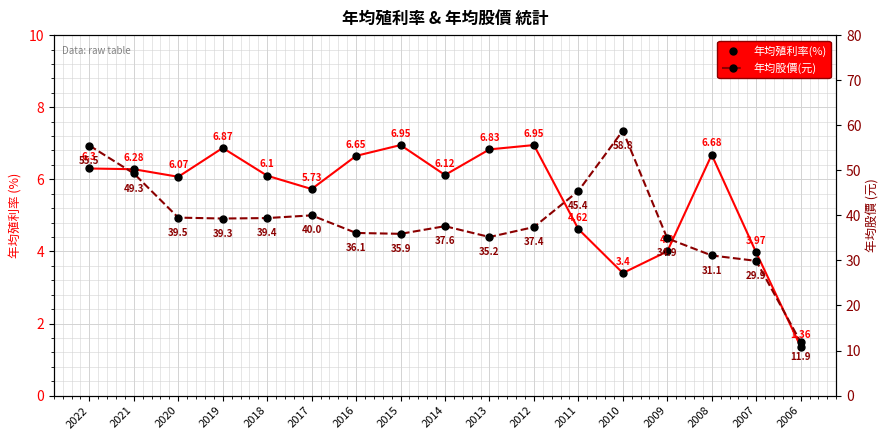

Between 2014 and 2006, which is larger?

2014